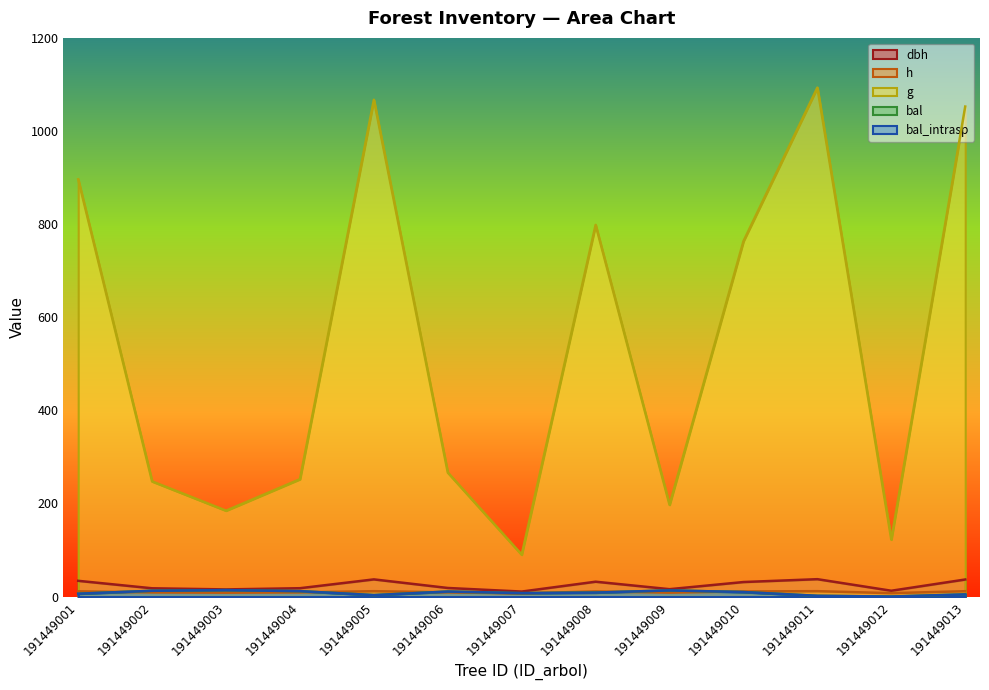

True or false: bal_intrasp has more than 1 points higher than both neighbors.

True